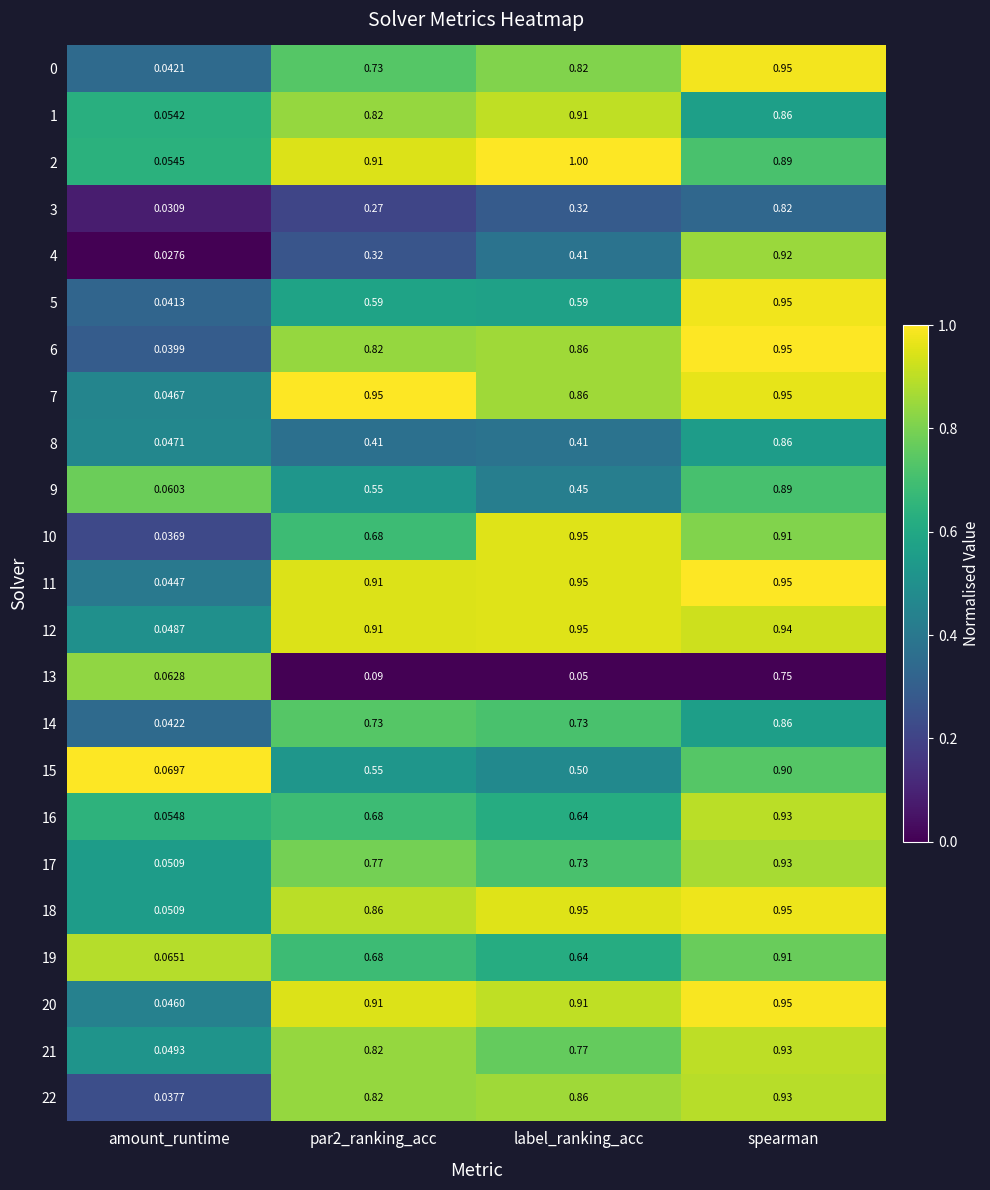

Which series changed the most between par2_ranking_acc and spearman?

13